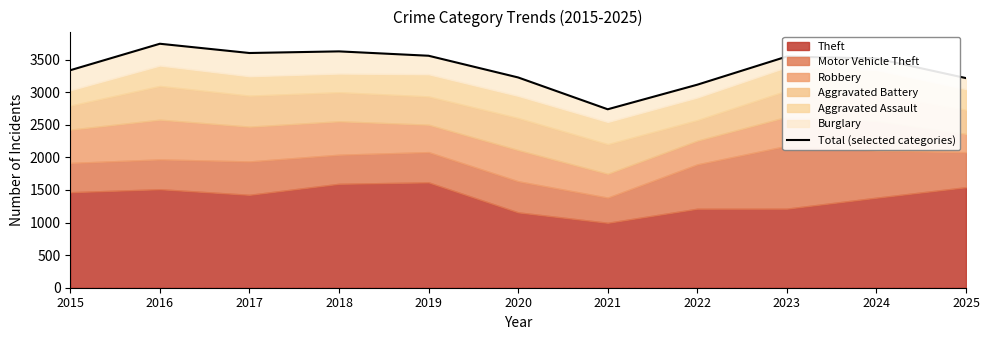

How many interior local valleys (lower than both neighbors) does the data have?

2